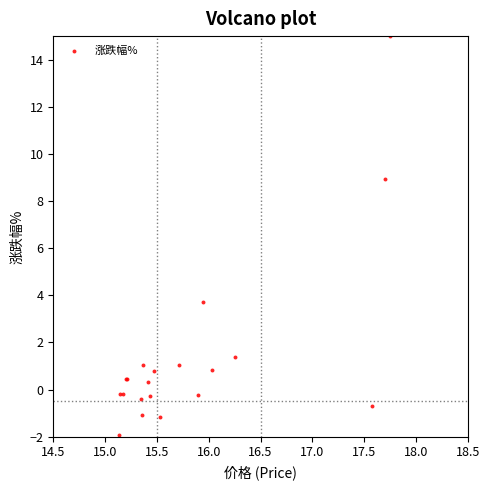

What Y value in the scatter plot is closest to 6?

3.7